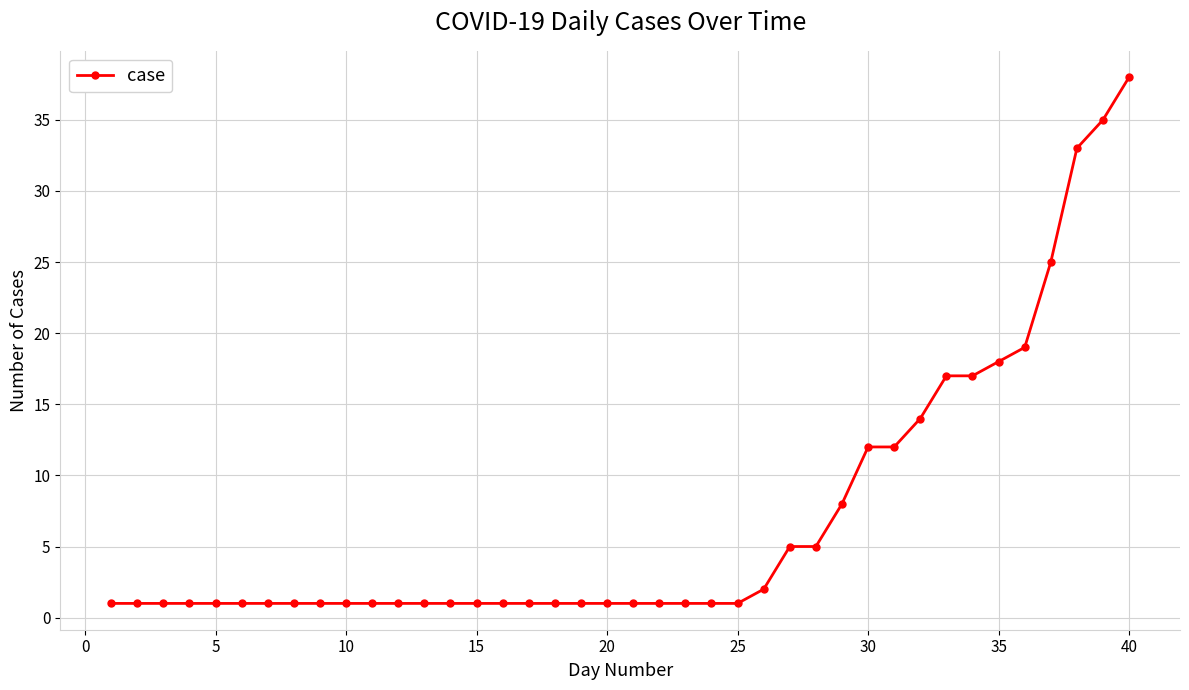

What is the sum of all values?

285